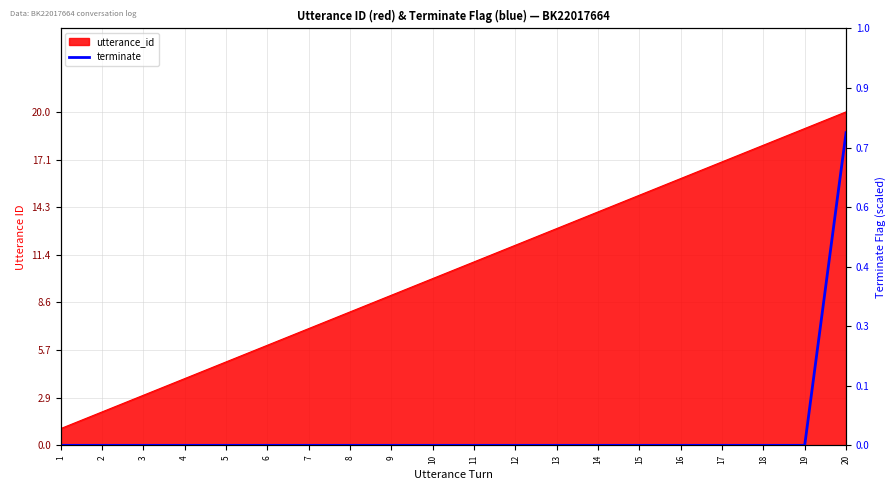

How many positive values are there?

1